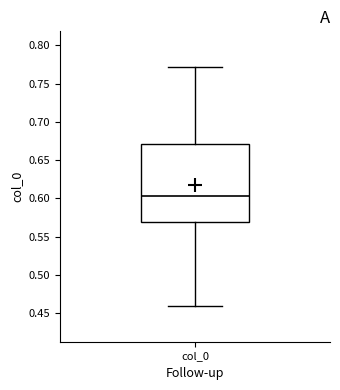

Read this box plot against the y-axis: the position of the median line, the range covered by the box, and the ends of both whiskers. The values are not printed on the chart, so give them approximately, as read against the axis.

median 0.605, box 0.570 to 0.670, whiskers 0.460 to 0.770